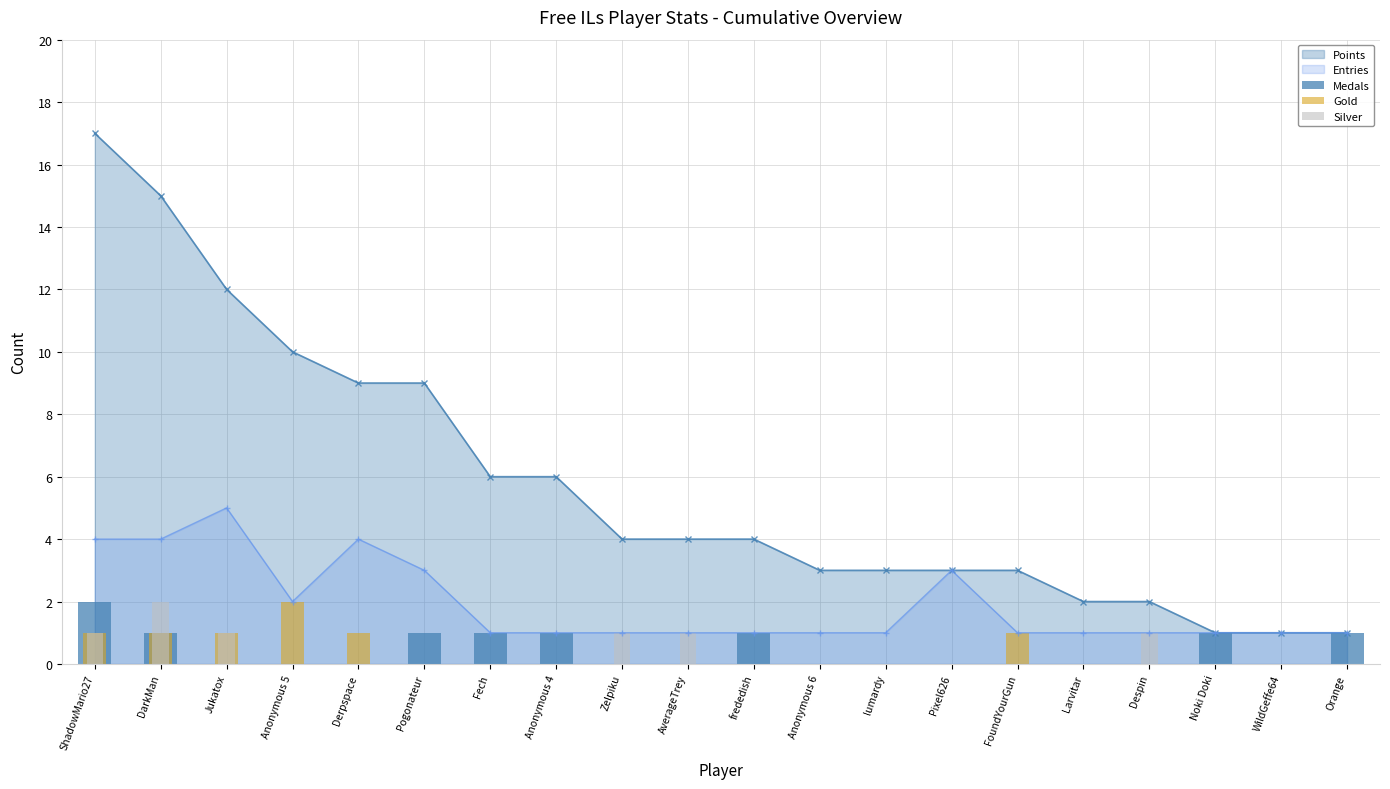

Is it true that Entries equals 3 at Pixel626?

True